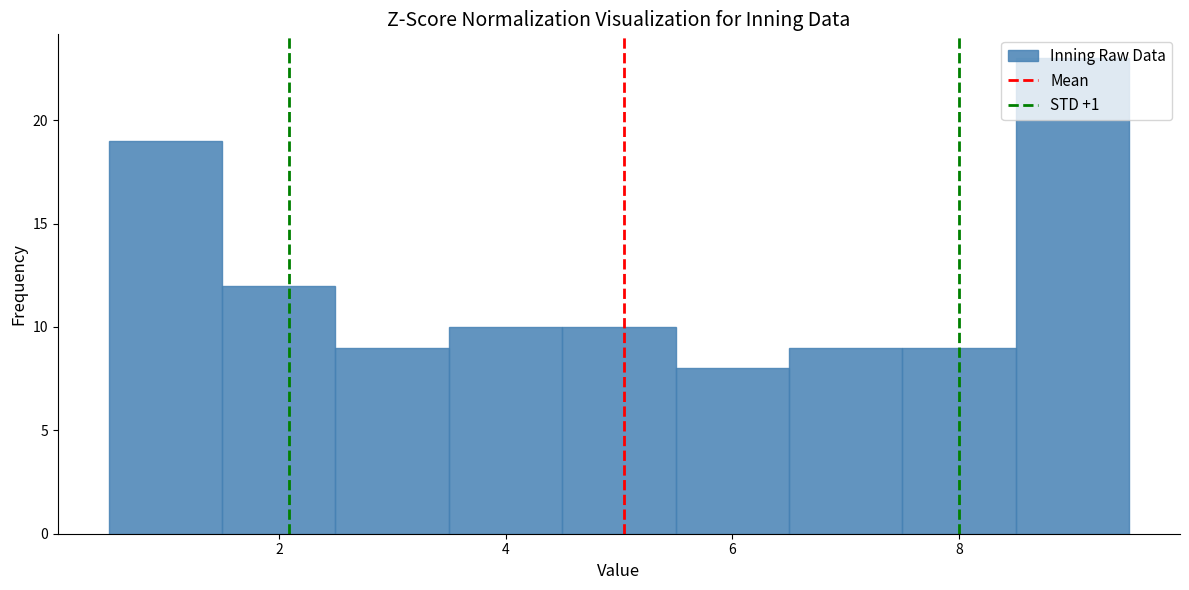

What is the height of the bar covering 5.5 to 6.5 on the x-axis? Neither the bar edges nor the heights are printed on the chart, so give them approximately, as read against the axes.

8